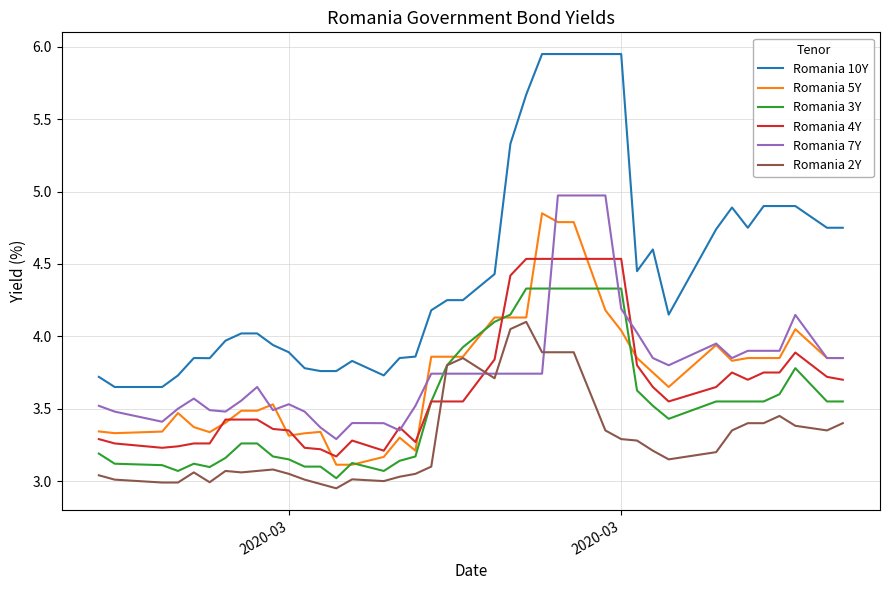

Which series has the widest spread of values?

Romania 10Y